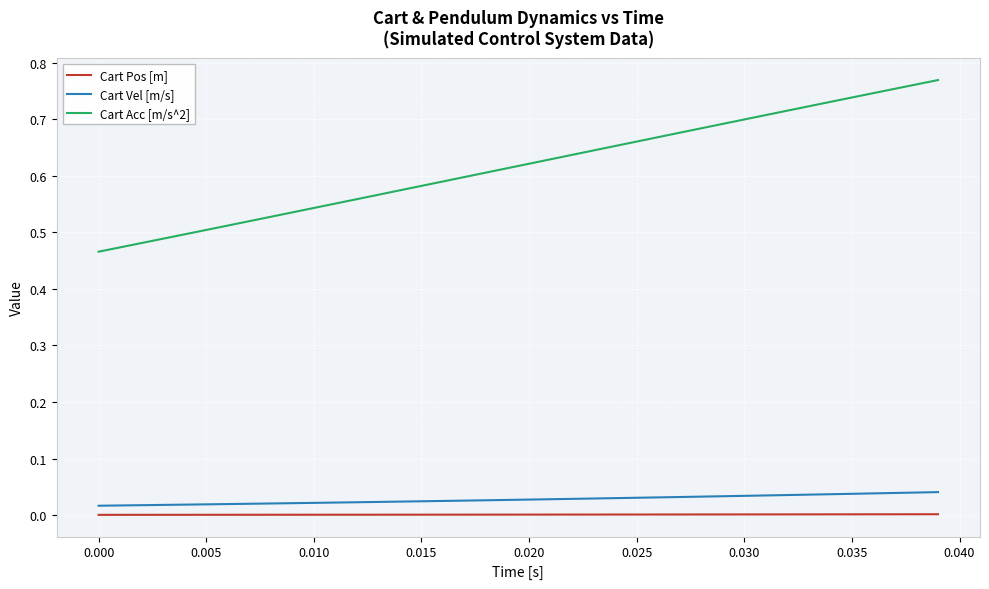

True or false: Cart Vel [m/s] and Cart Acc [m/s^2] intersect in this chart.

False